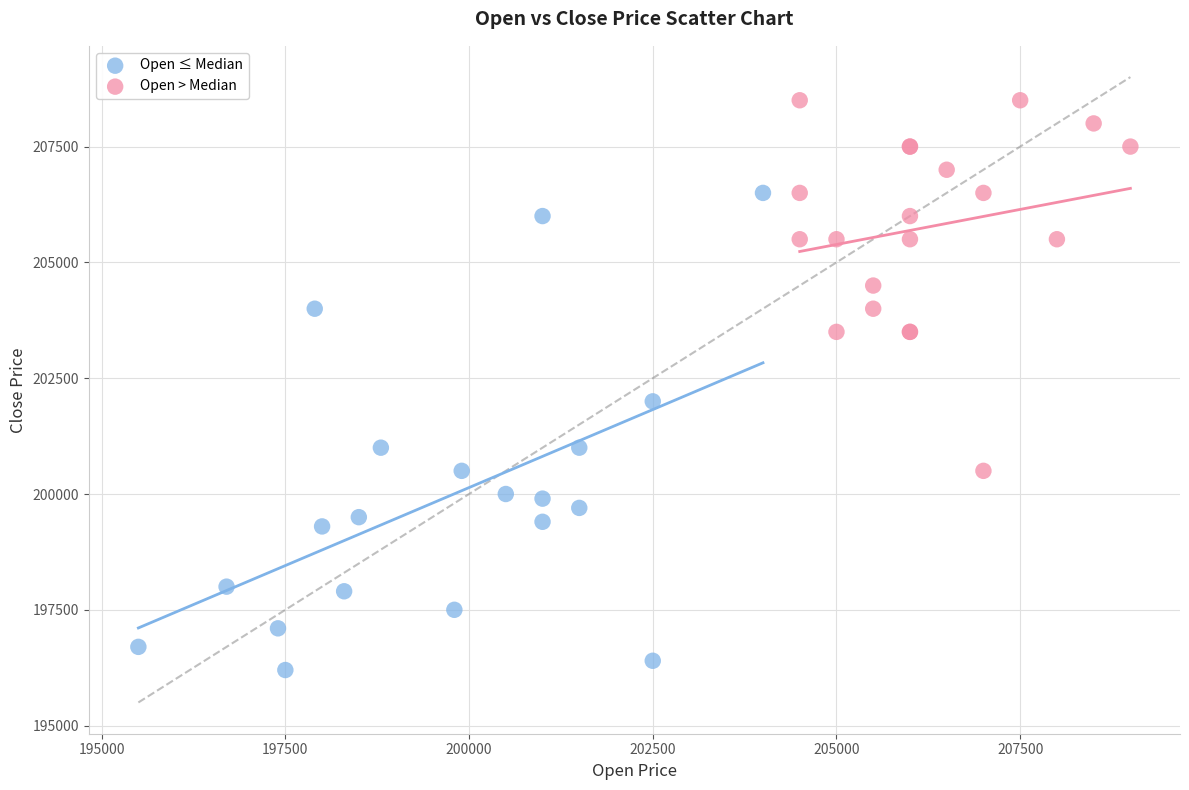

What are all the series names shown in the legend?

Open ≤ Median, Open > Median